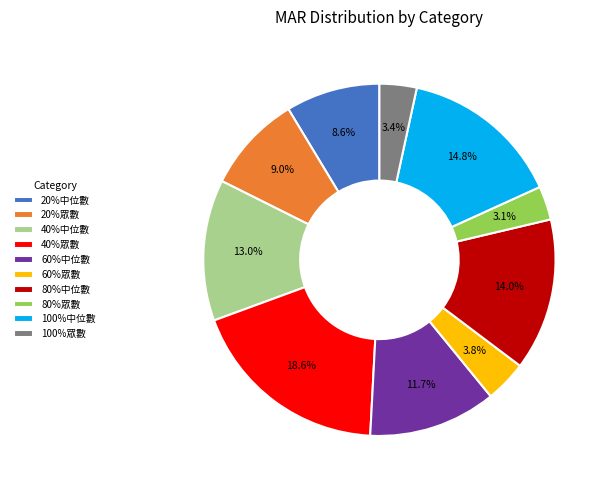

Is there any slice that represents more than half of the pie?

No